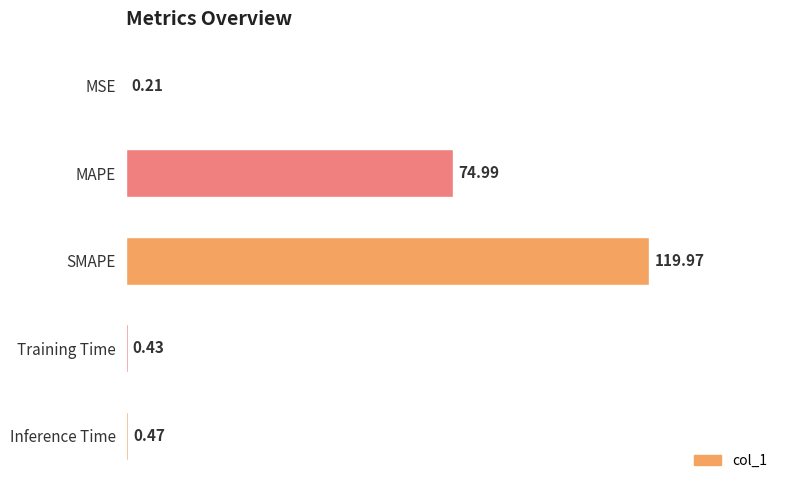

At which label is the value closest to 60?

MAPE